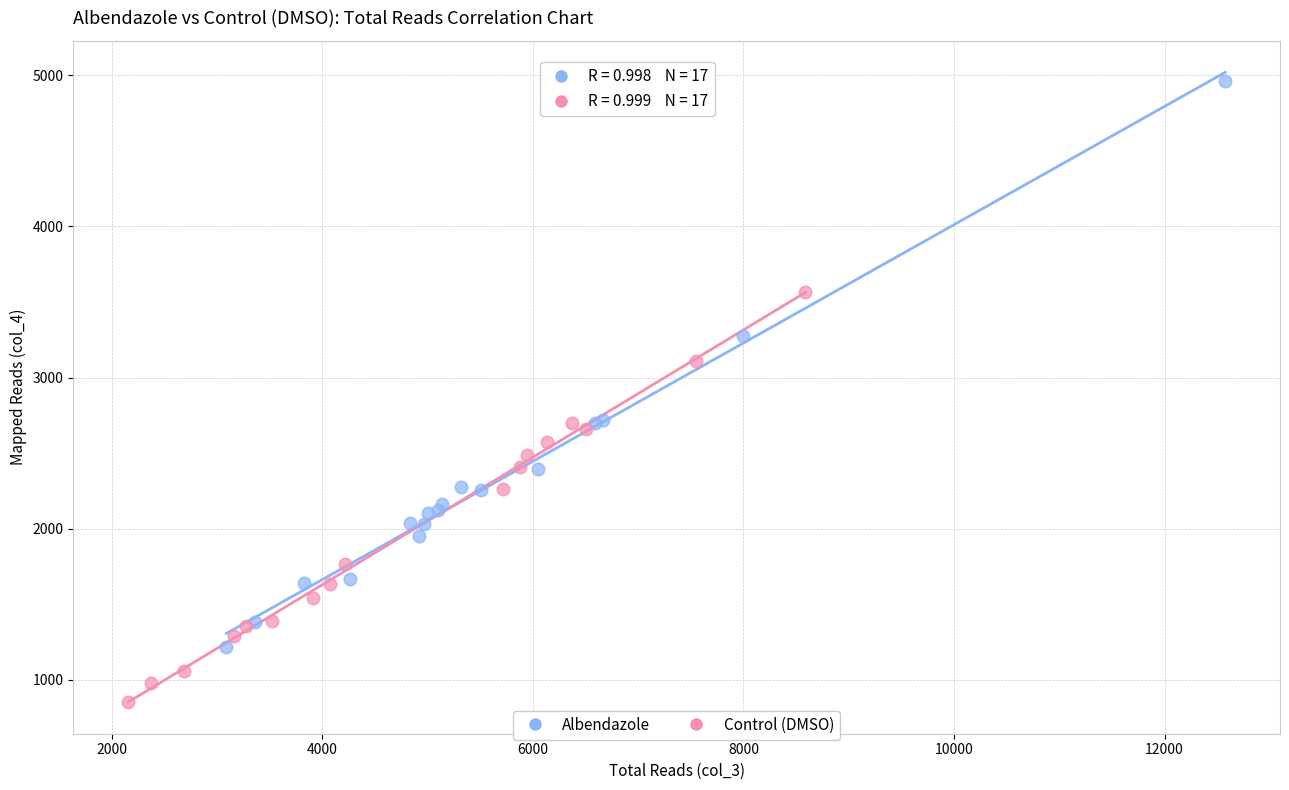

Which series contains the lowest Y value?

Control (DMSO)